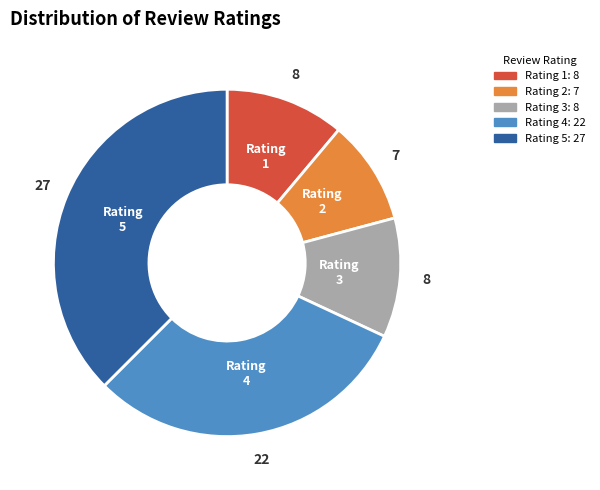

Does Rating 4 account for over 50% of the chart?

No